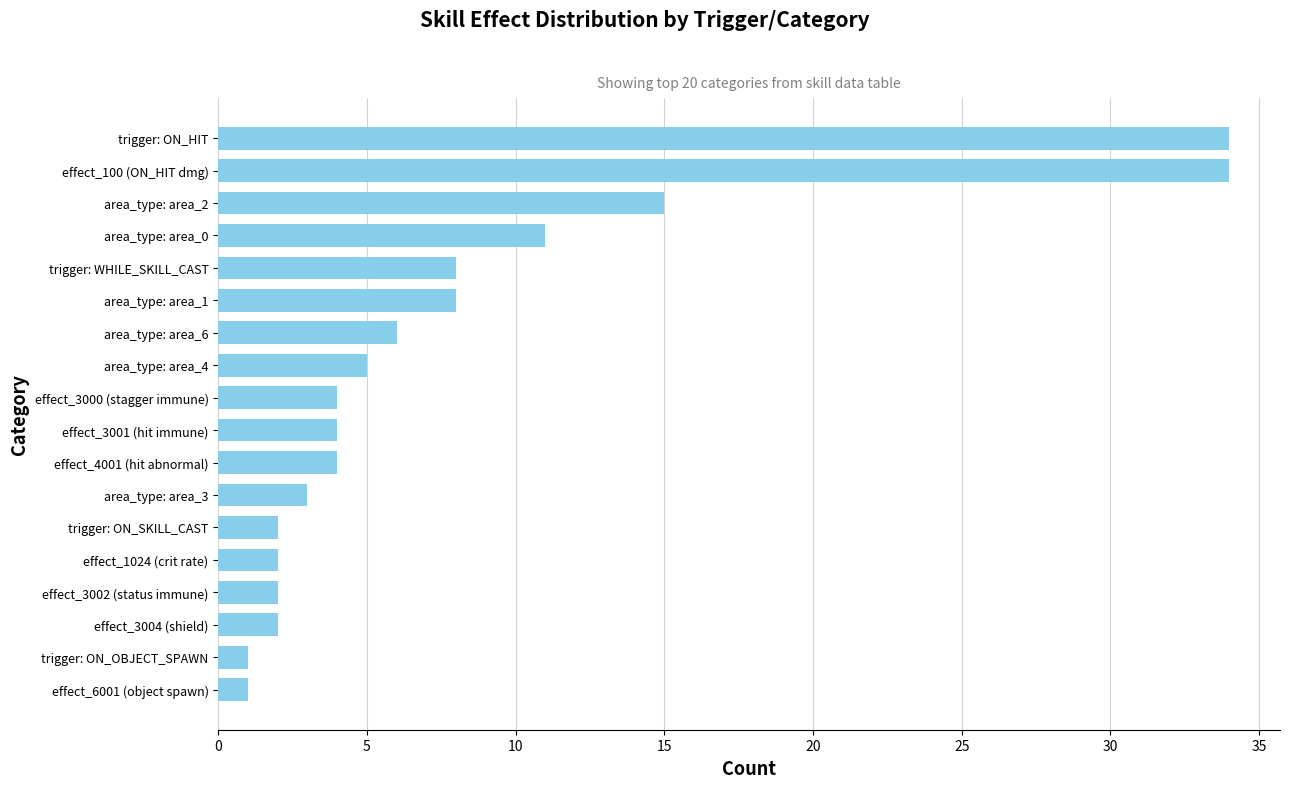

What is the change in value from area_type: area_0 to area_type: area_2?

+4